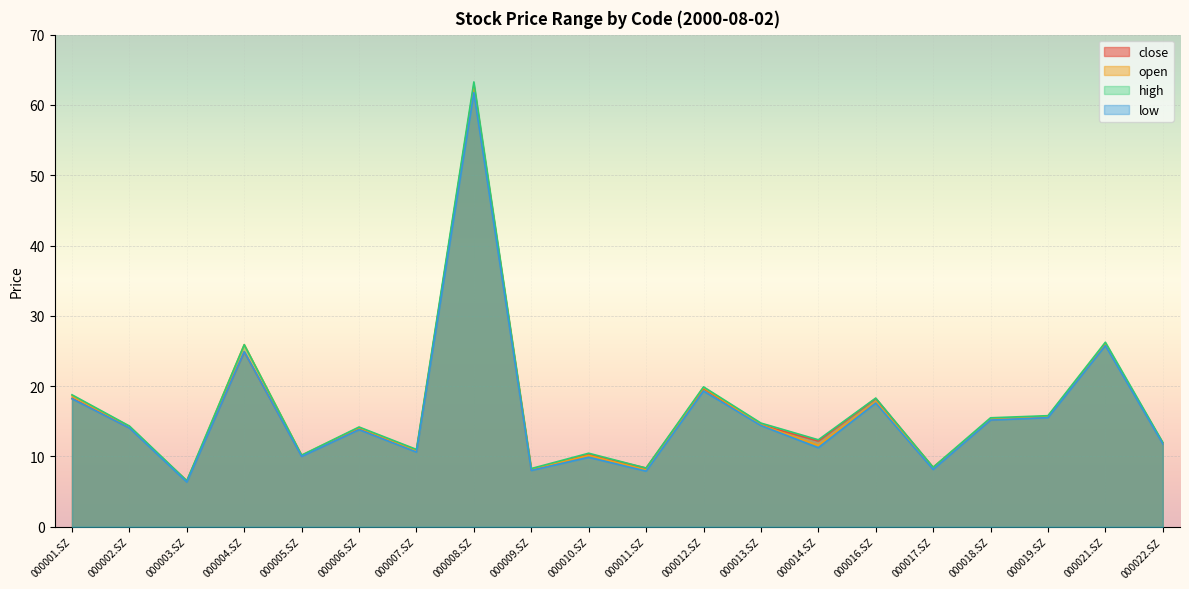

List the labels in order of low value, largest first.

000008.SZ, 000021.SZ, 000004.SZ, 000012.SZ, 000001.SZ, 000016.SZ, 000019.SZ, 000018.SZ, 000013.SZ, 000002.SZ, 000006.SZ, 000022.SZ, 000014.SZ, 000007.SZ, 000005.SZ, 000010.SZ, 000017.SZ, 000009.SZ, 000011.SZ, 000003.SZ